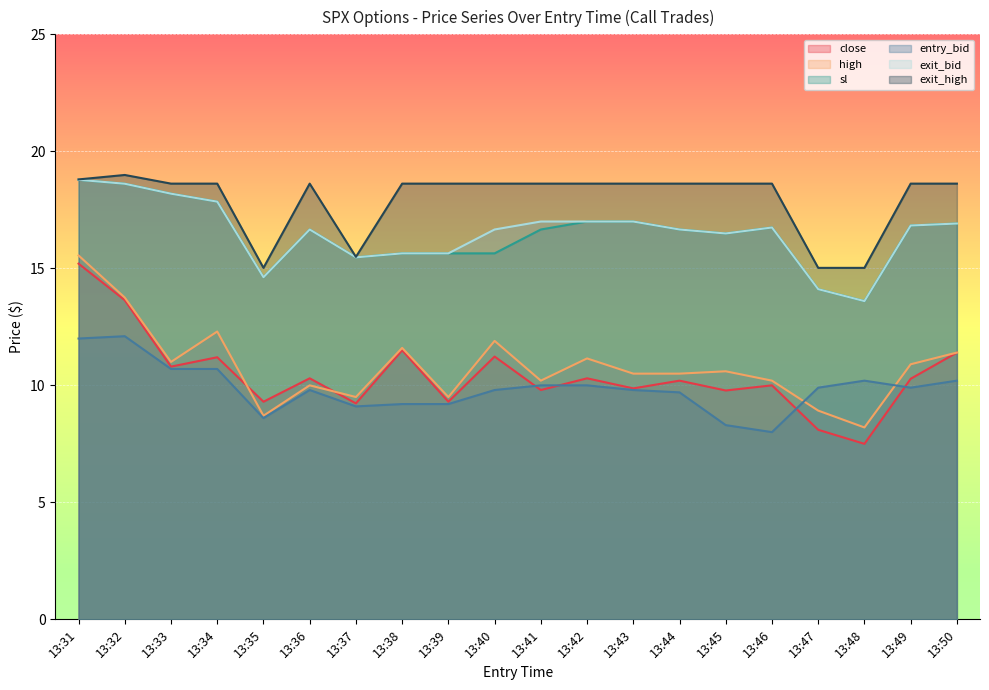

What is the sum of all exit_bid values?

330.5